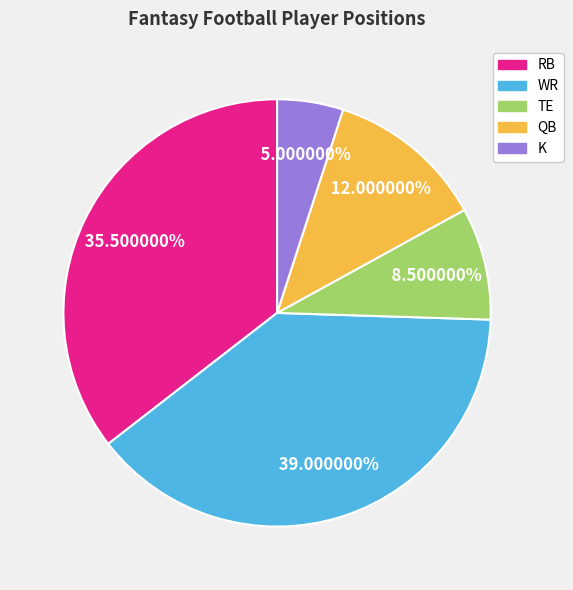

How much of the chart is everything except WR?

61.0%